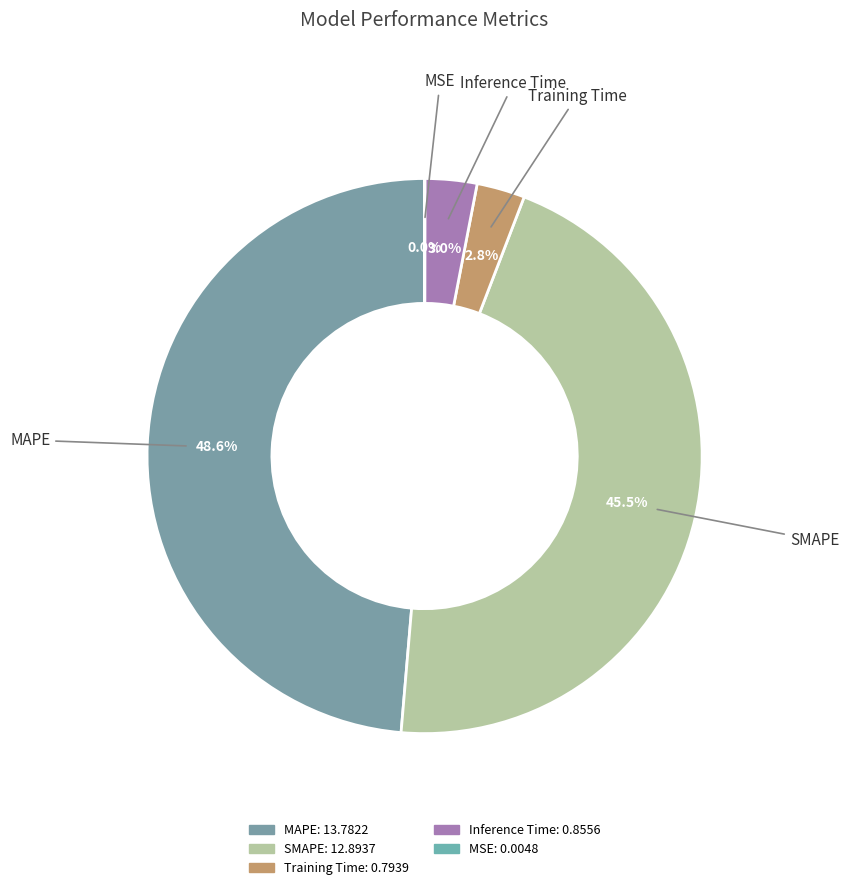

Which has a higher value, MAPE or Inference Time?

MAPE